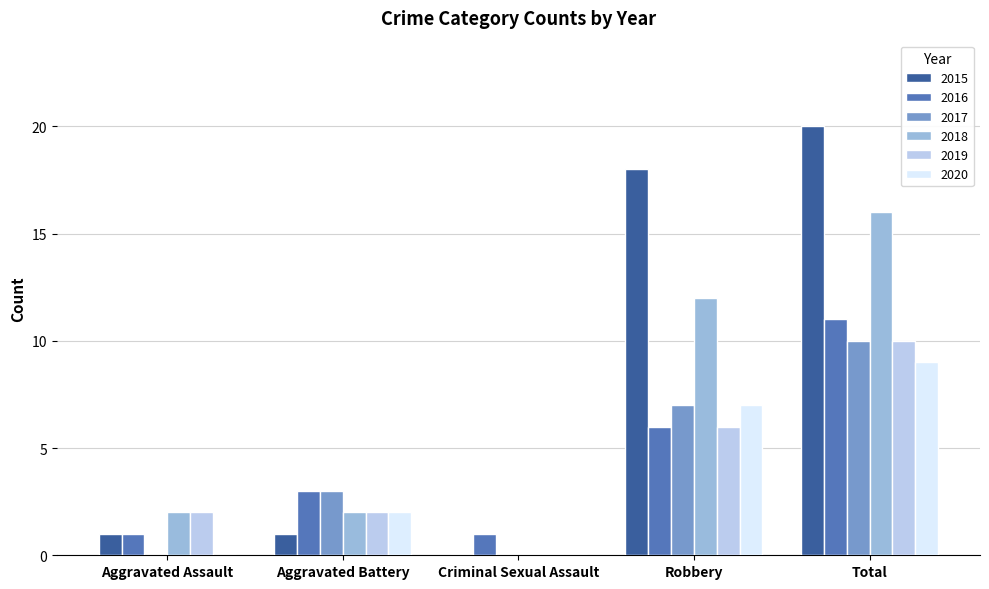

How many groups of bars are there?

5